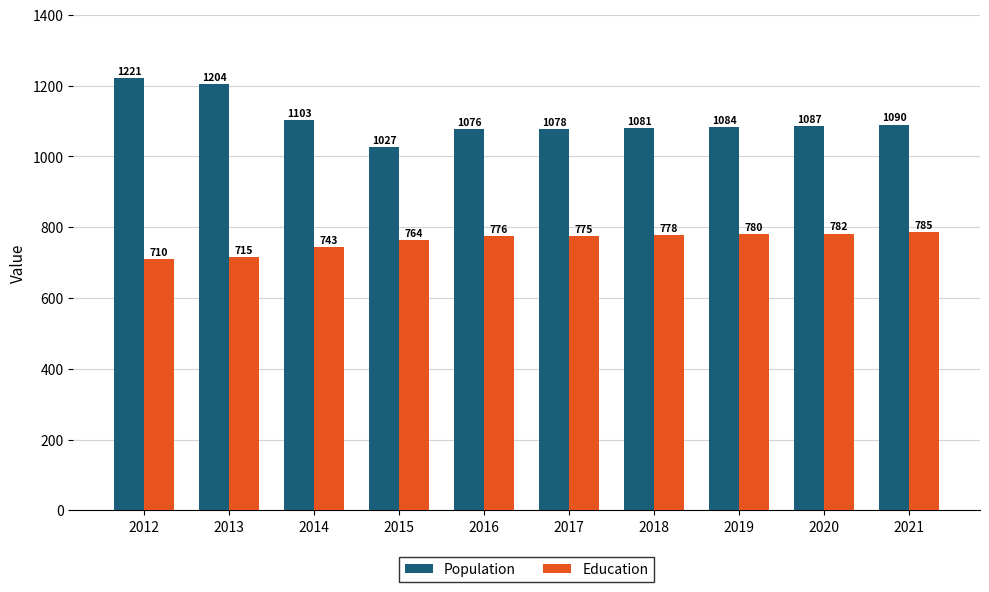

What is the sum of the Population values at 2018 and 2013?

2285